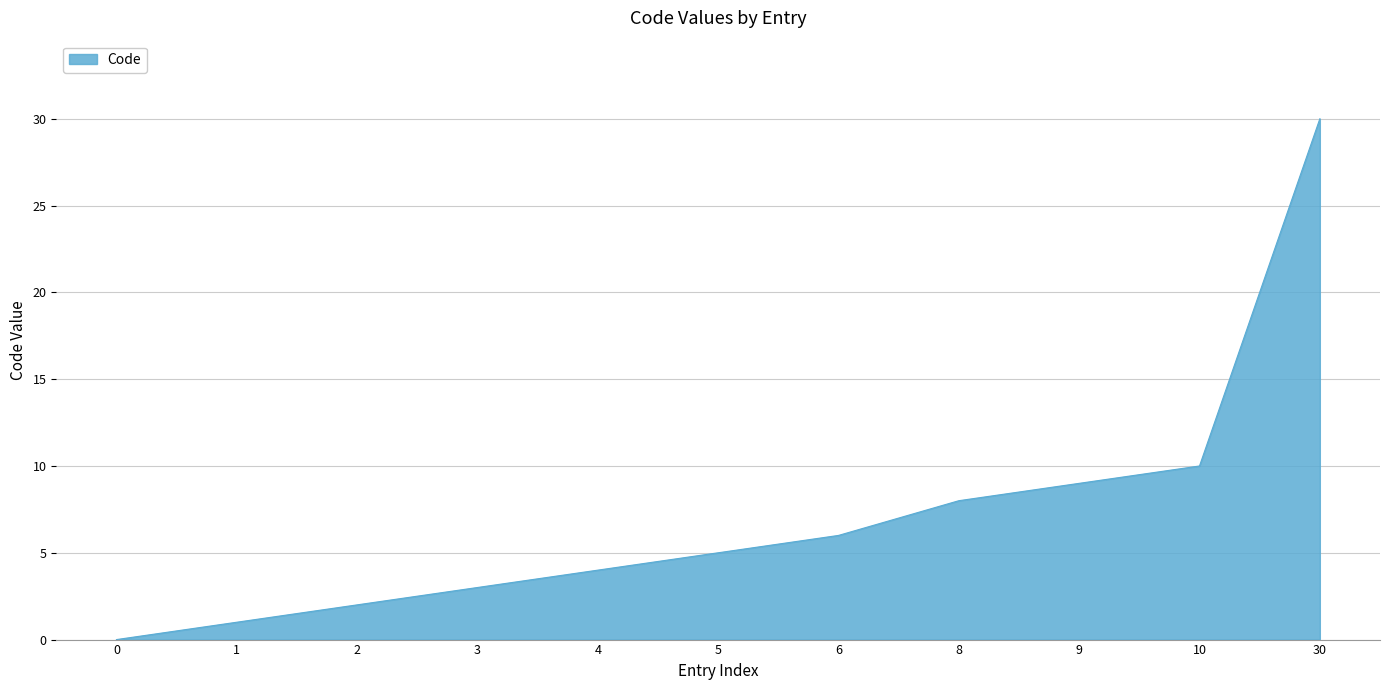

What is the difference between the values at 4 and 9?

5